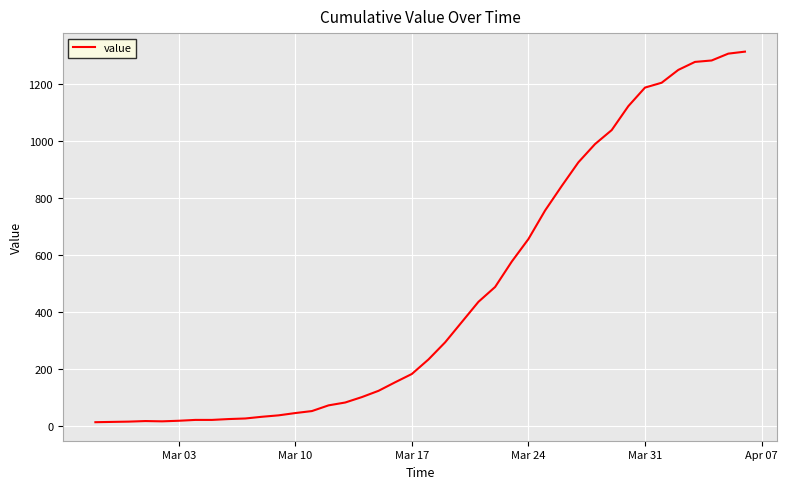

What is the greatest value displayed?

1312